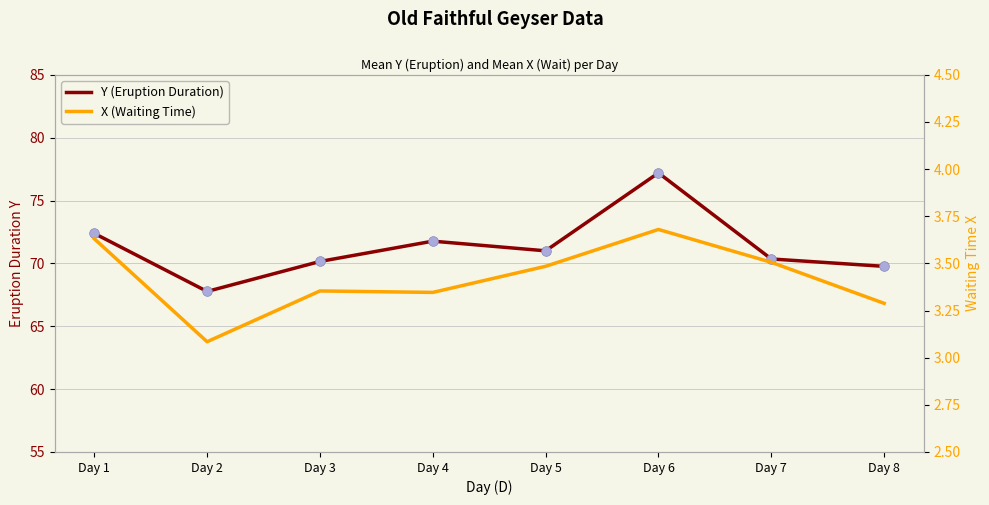

How many data points in Y (Eruption Duration) are above 71?

3